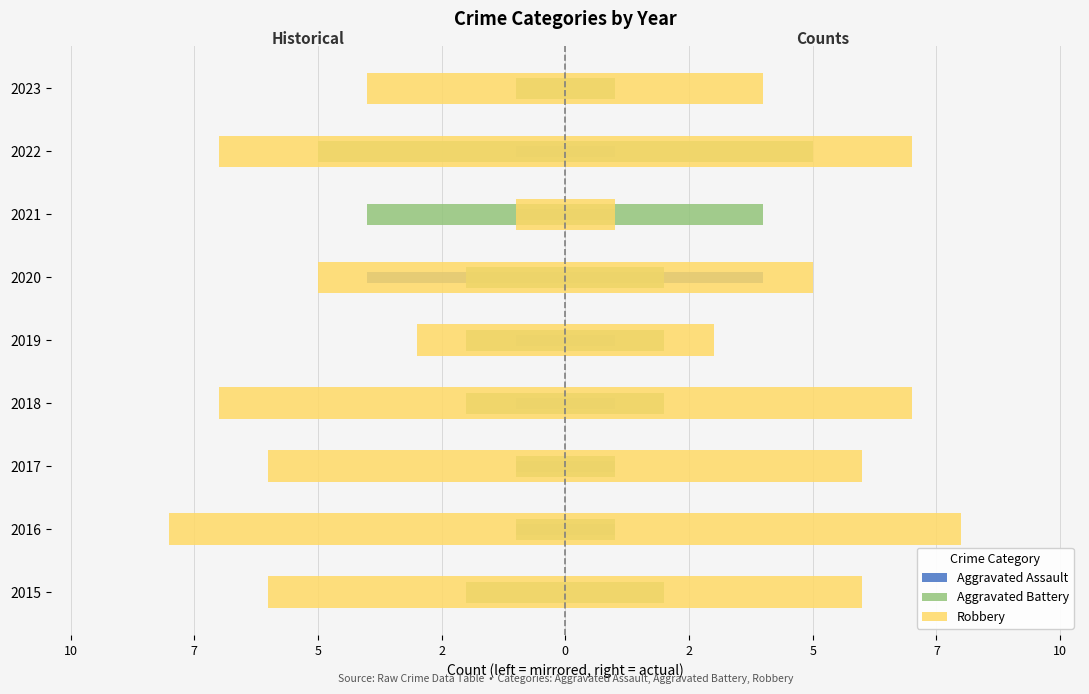

What is the difference between the maximum and minimum values in the Aggravated Assault series?

4